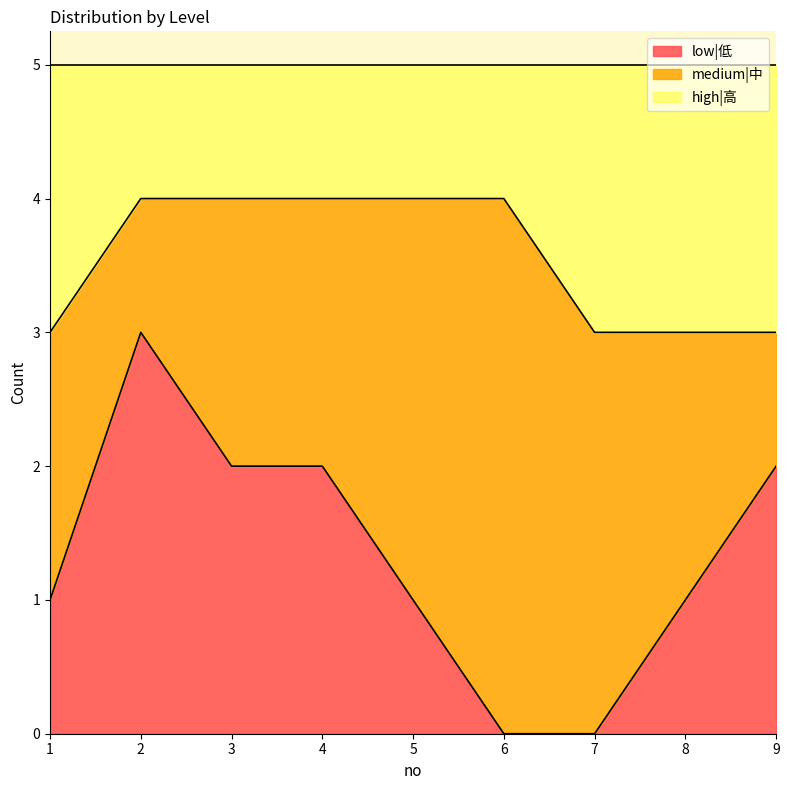

The low|低 series shows 1 at 4. True or false?

False